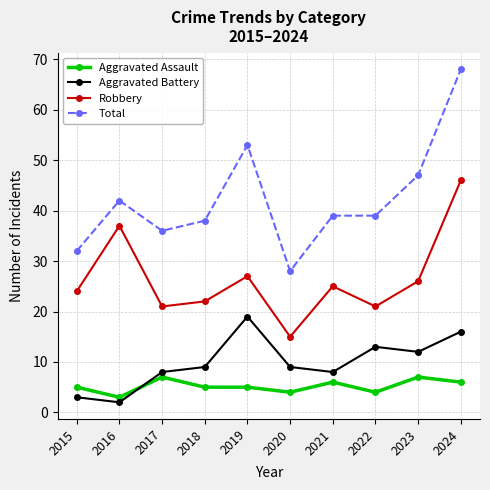

What is the value of the Aggravated Assault point at the 8th from the left?

4